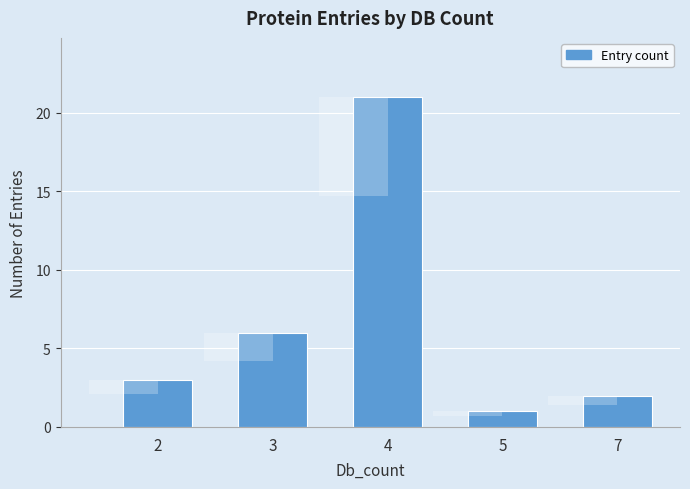

The chart shows a value of 8 at 3. True or false?

False